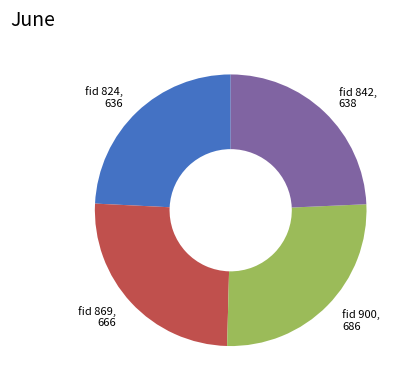

Does any single category account for the majority?

No